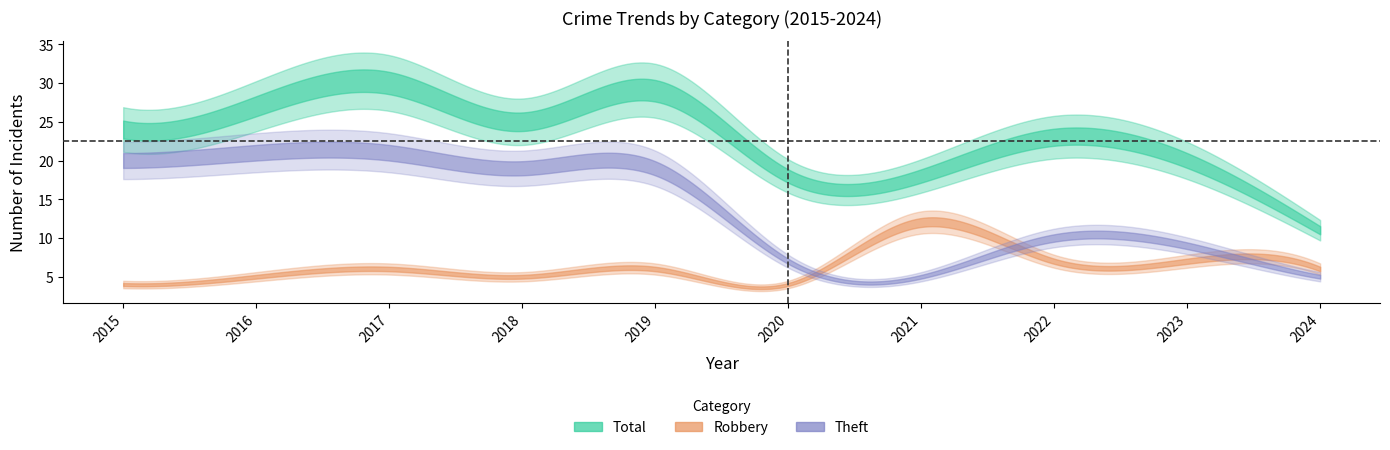

What are all the series names shown in the legend?

Robbery, Theft, Total